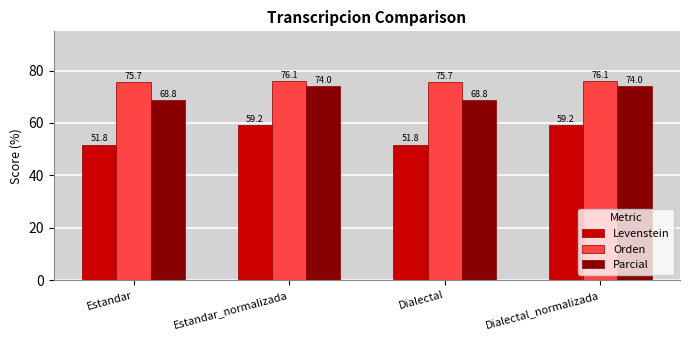

Reading left to right, extract all data points from this chart.

Levenstein: Estandar=51.8	Estandar_normalizada=59.2	Dialectal=51.8	Dialectal_normalizada=59.2
Orden: Estandar=75.7	Estandar_normalizada=76.1	Dialectal=75.7	Dialectal_normalizada=76.1
Parcial: Estandar=68.8	Estandar_normalizada=74.0	Dialectal=68.8	Dialectal_normalizada=74.0